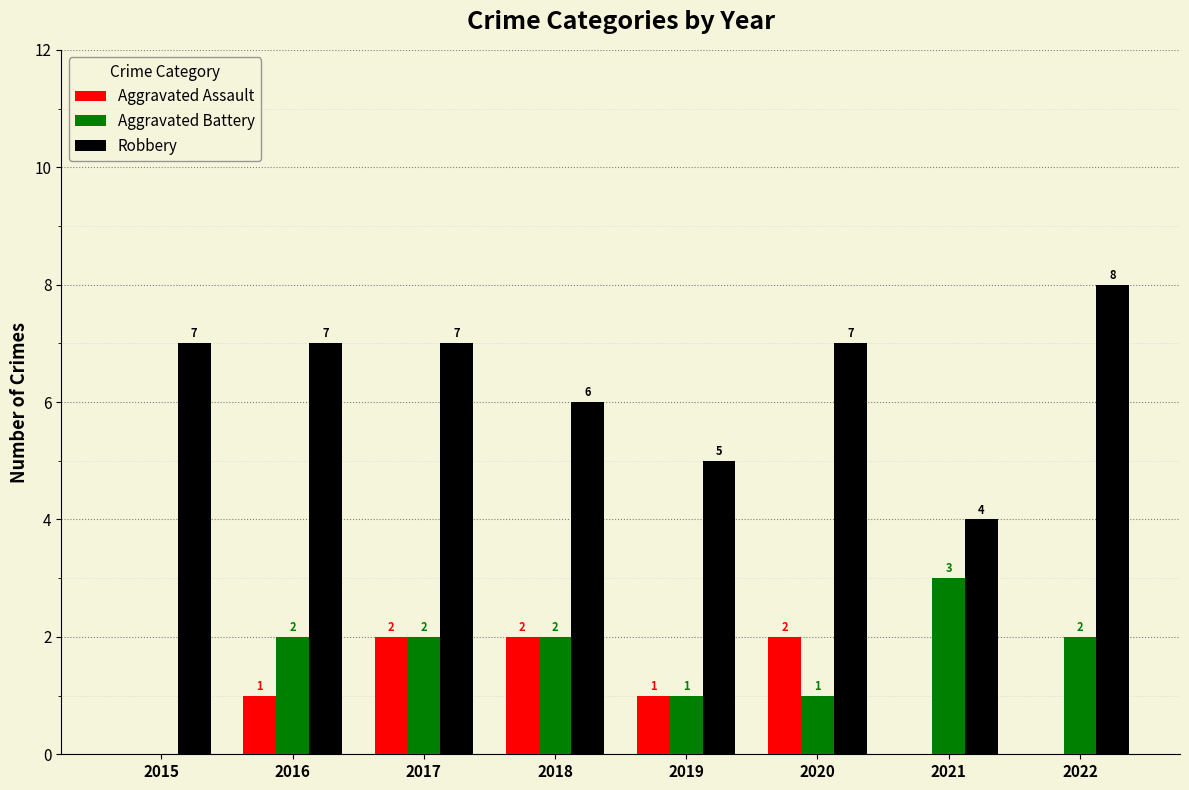

True or false: Aggravated Battery has a value of 3 at 2017.

False